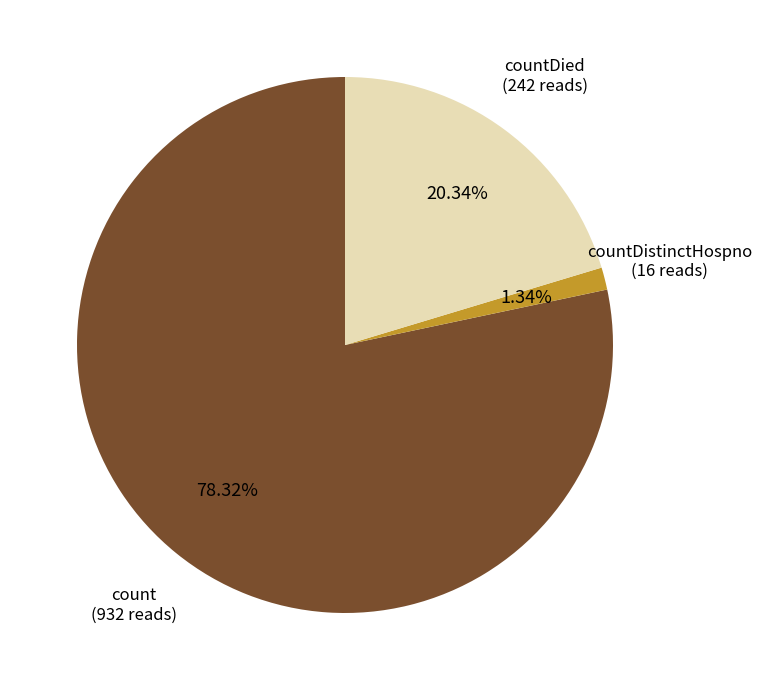

Is there a majority slice in this chart?

Yes